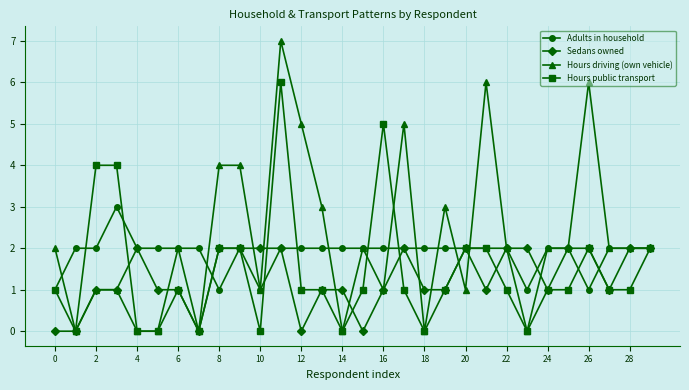

Which series has the largest total across all categories?

Hours driving (own vehicle)